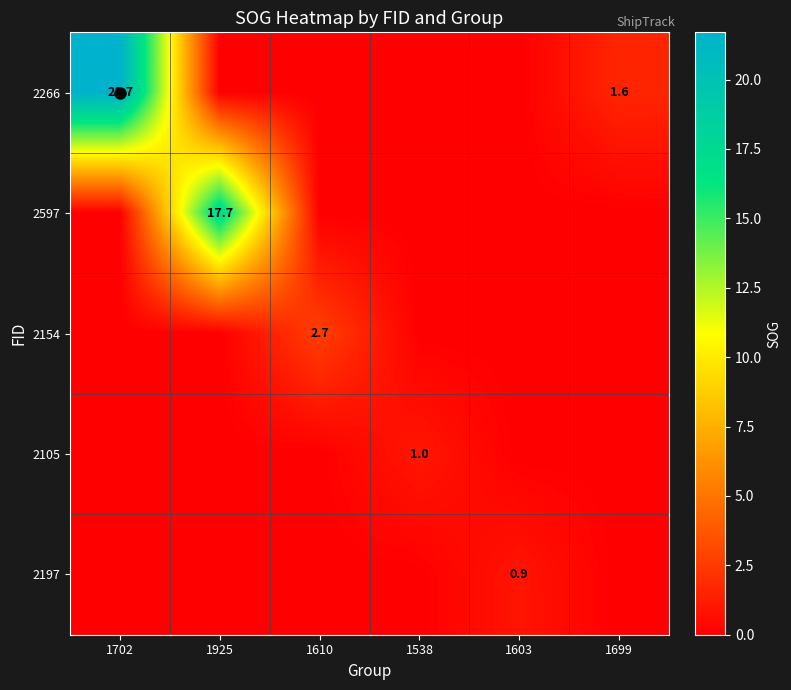

The value of 2266 at 1702 is 21.7. True or false?

True